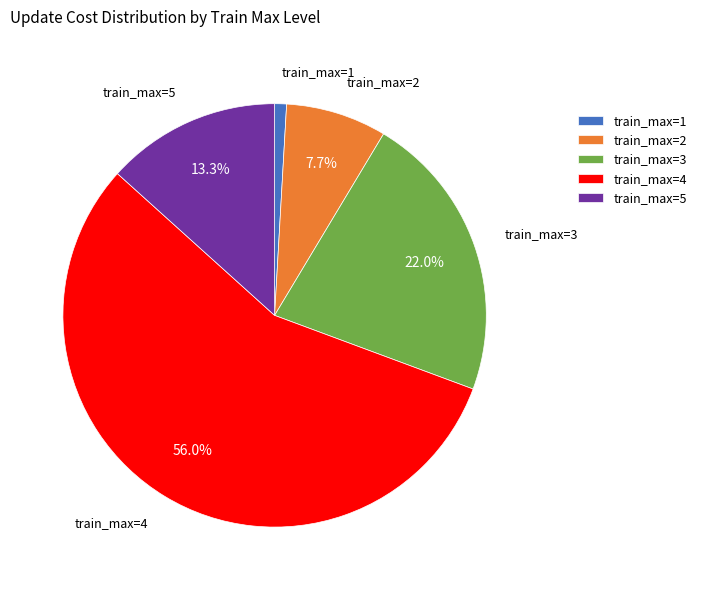

Which has a higher value, train_max=5 or train_max=3?

train_max=3